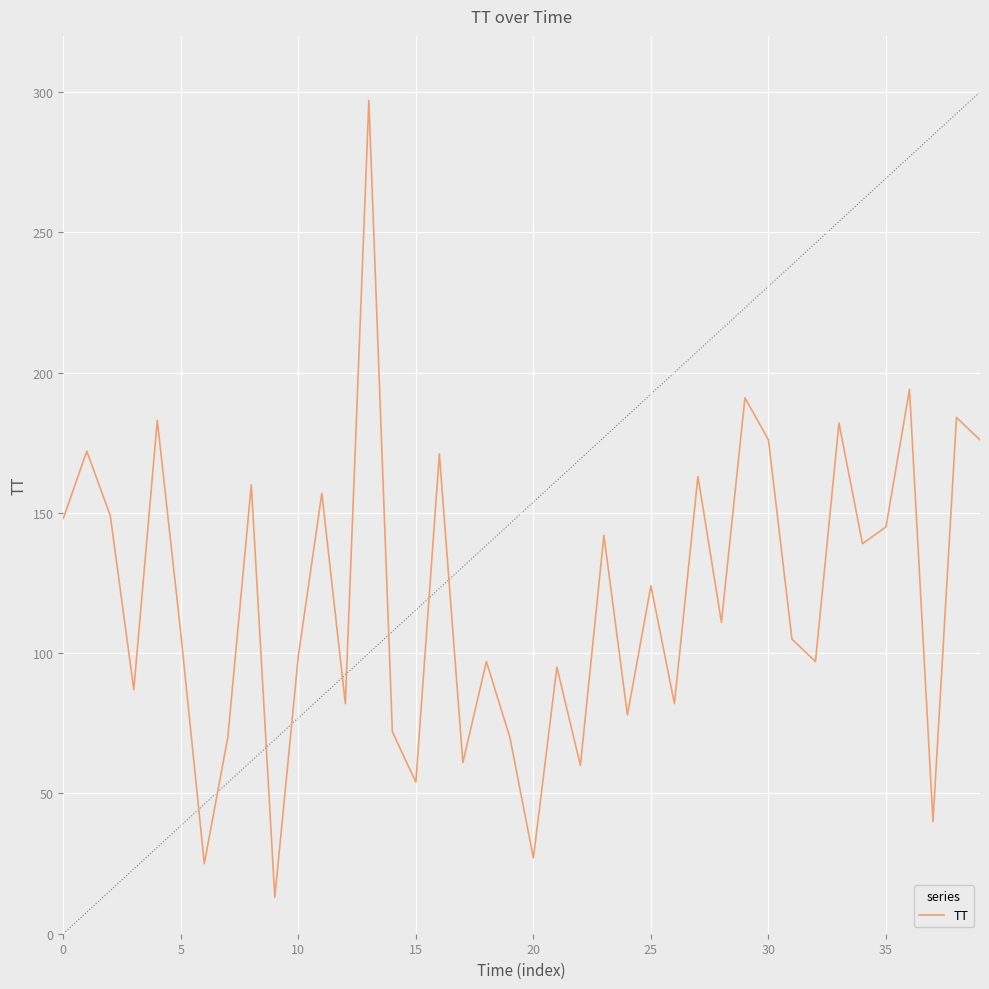

How many lines are shown in the chart?

1